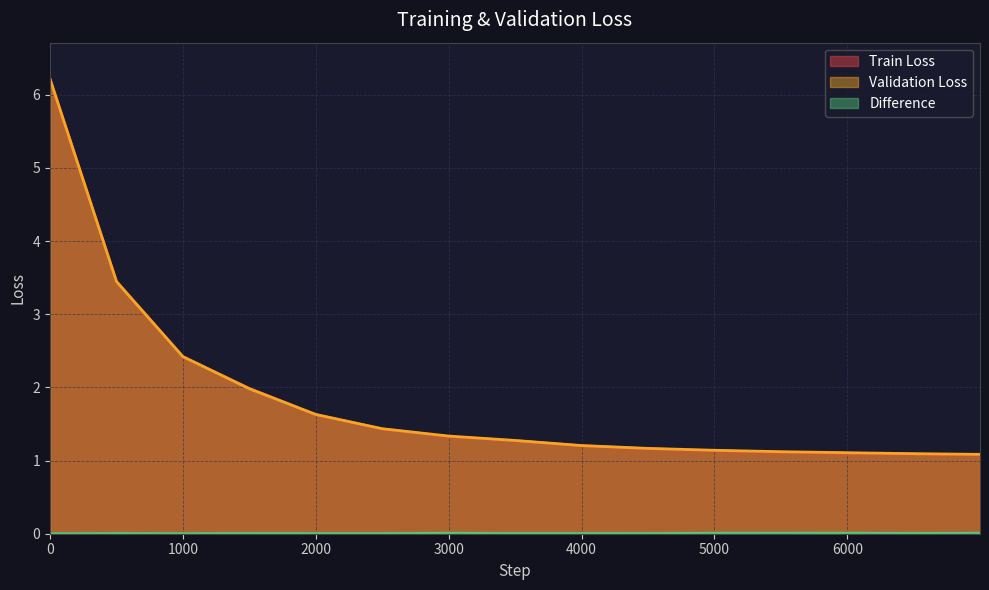

Where is Validation Loss nearest to the value 3?

500